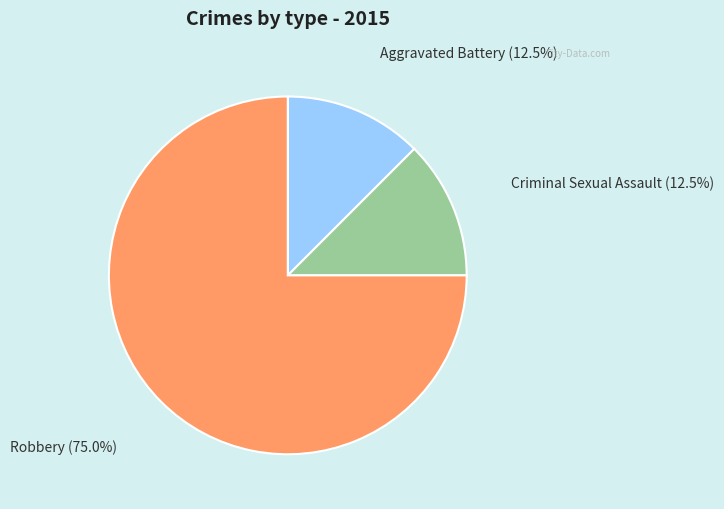

Which category accounts for the majority?

Robbery